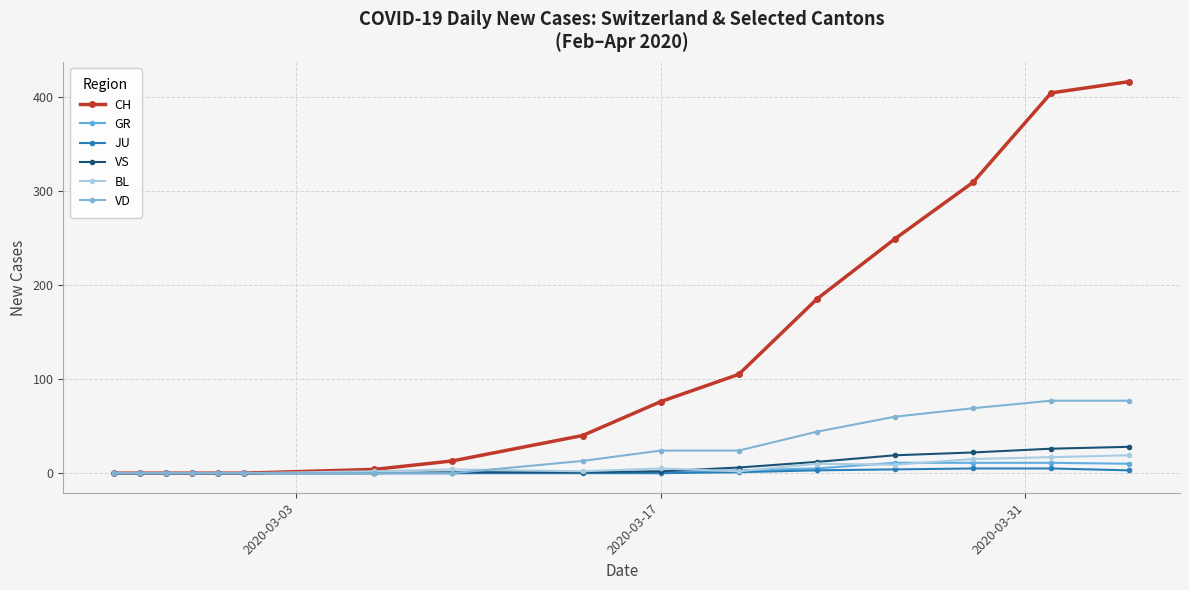

Count the number of categories in the chart.

16